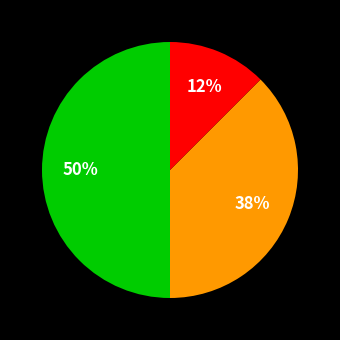

To the nearest percent, what is the average slice percentage?

33%